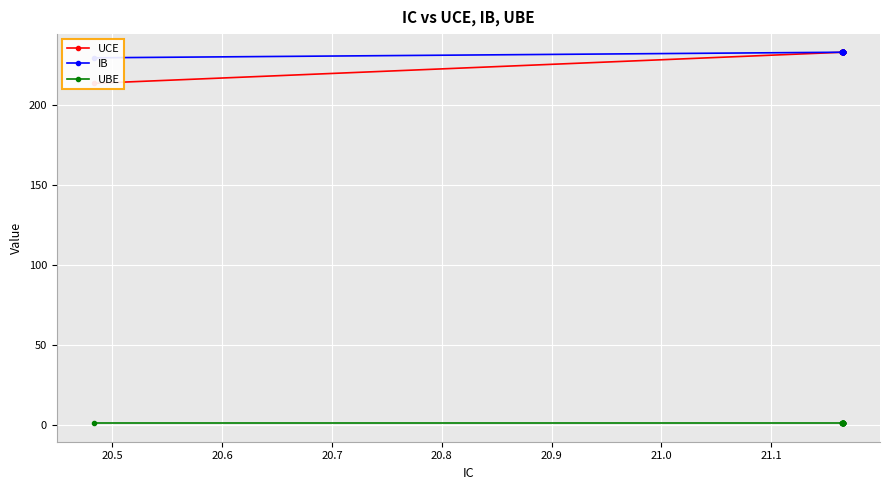

What is the greatest value displayed?

232.8